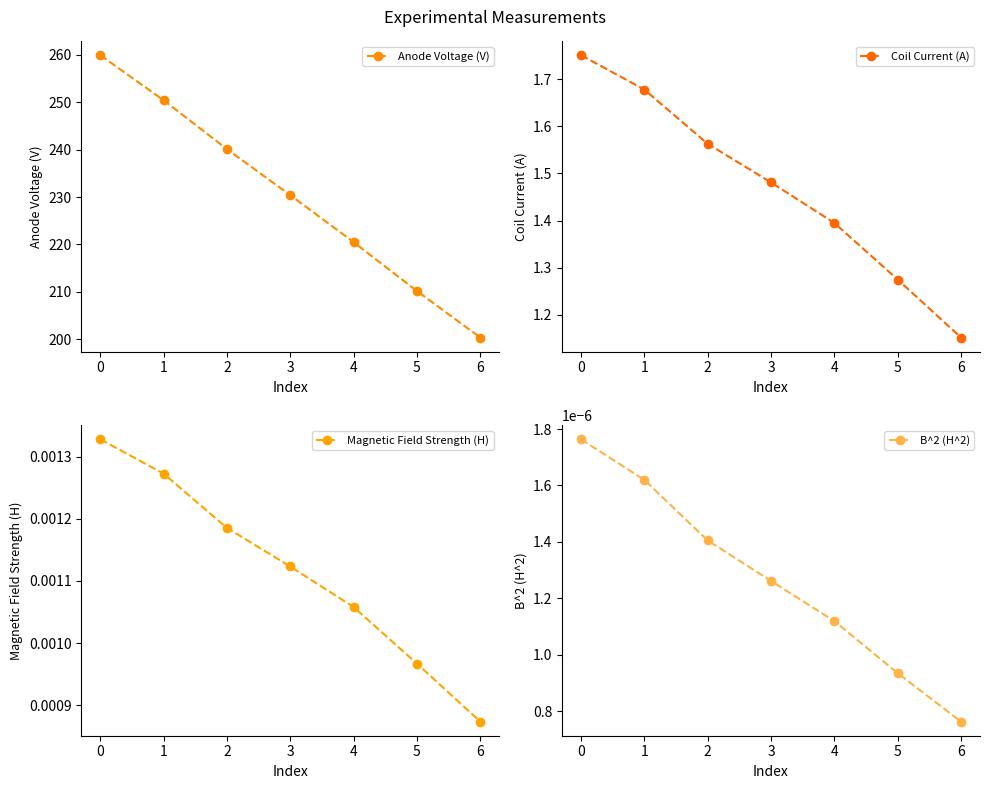

Where is Magnetic Field Strength (H) nearest to the value 0?

6